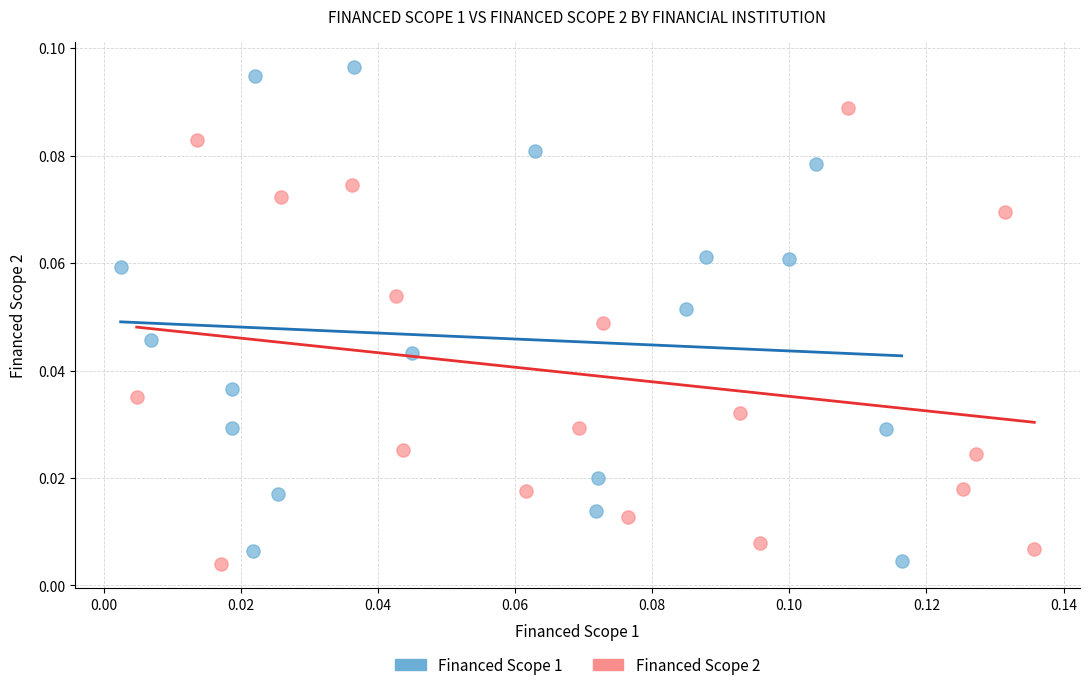

What are all the series names shown in the legend?

Financed Scope 1, Financed Scope 2